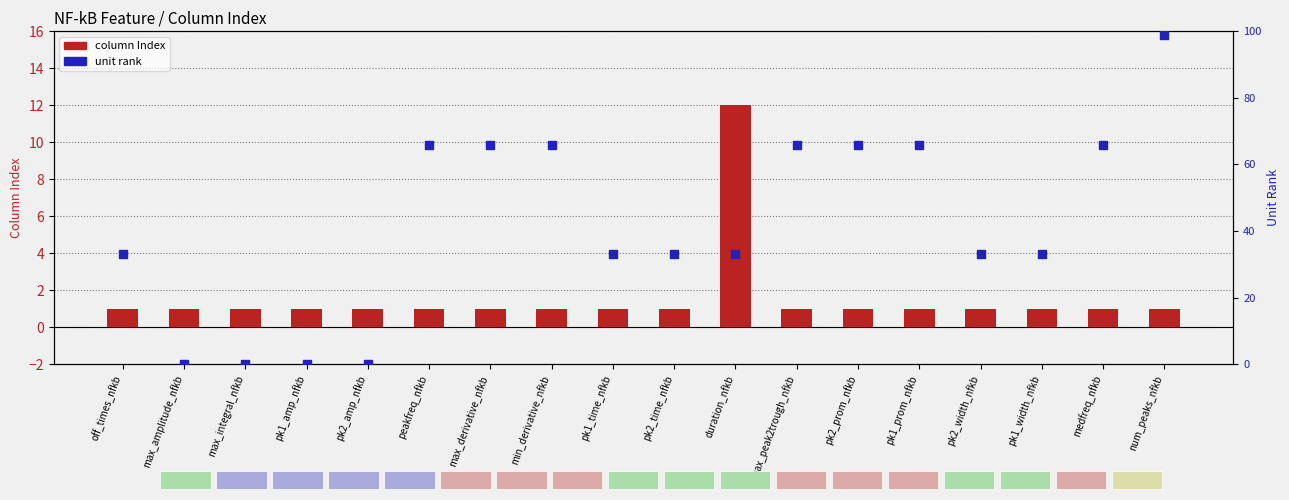

Which series reaches the minimum Y coordinate?

unit rank